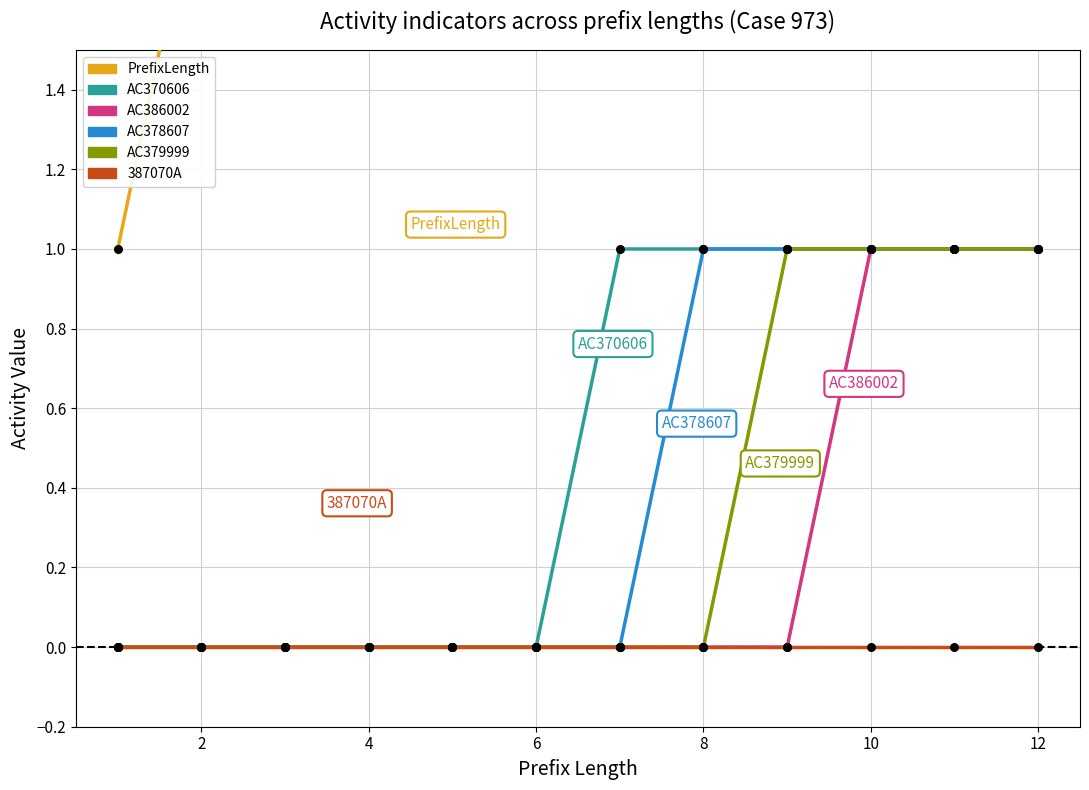

Which series reaches the minimum Y coordinate?

AC370606